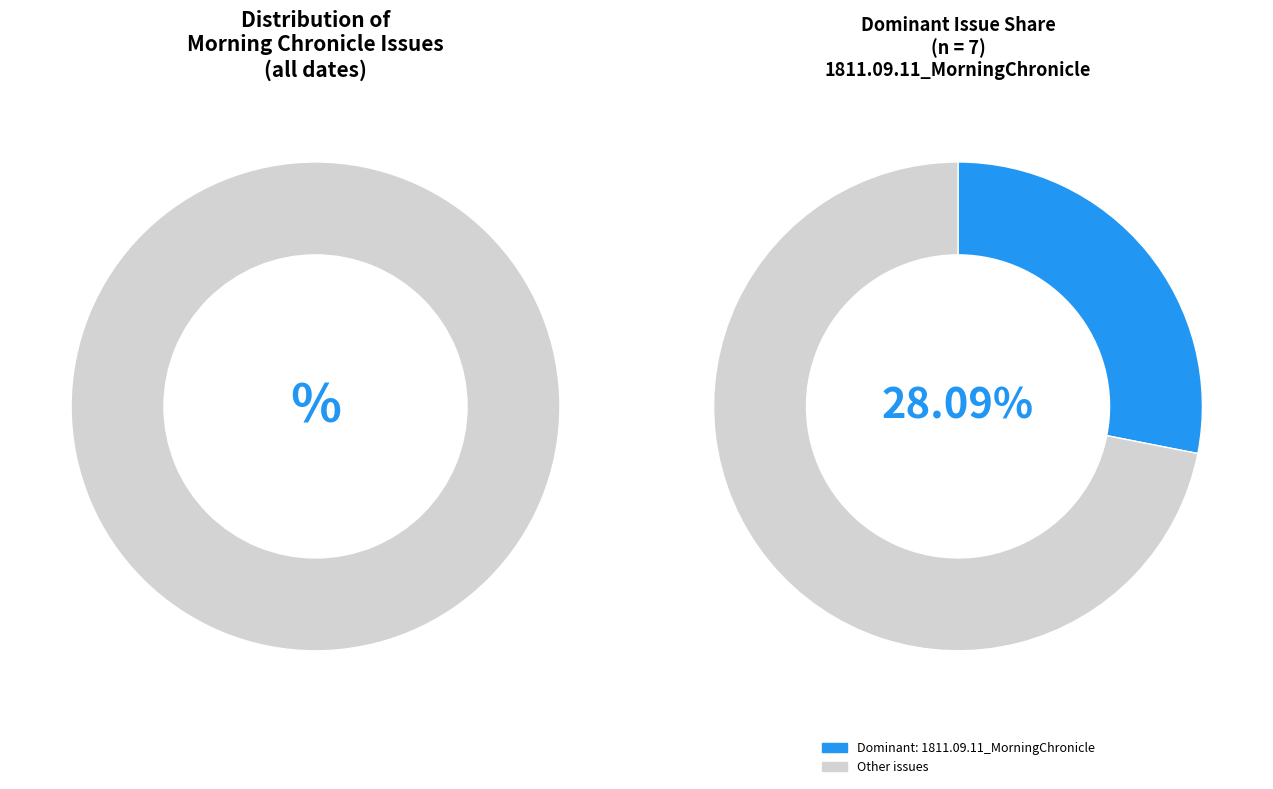

Do 1811.09.21_MorningChronicle and 1811.09.06_MorningChronicle together represent more than half of the pie?

No